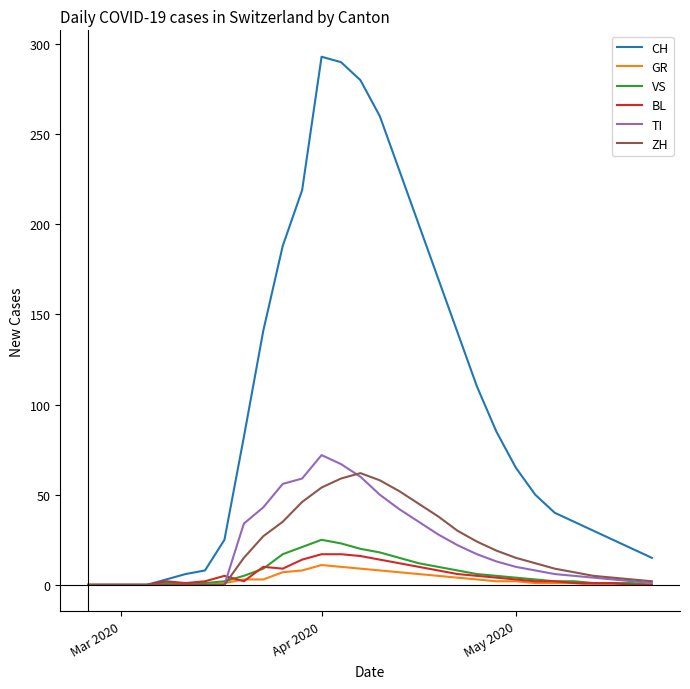

Which series has the largest total across all categories?

CH